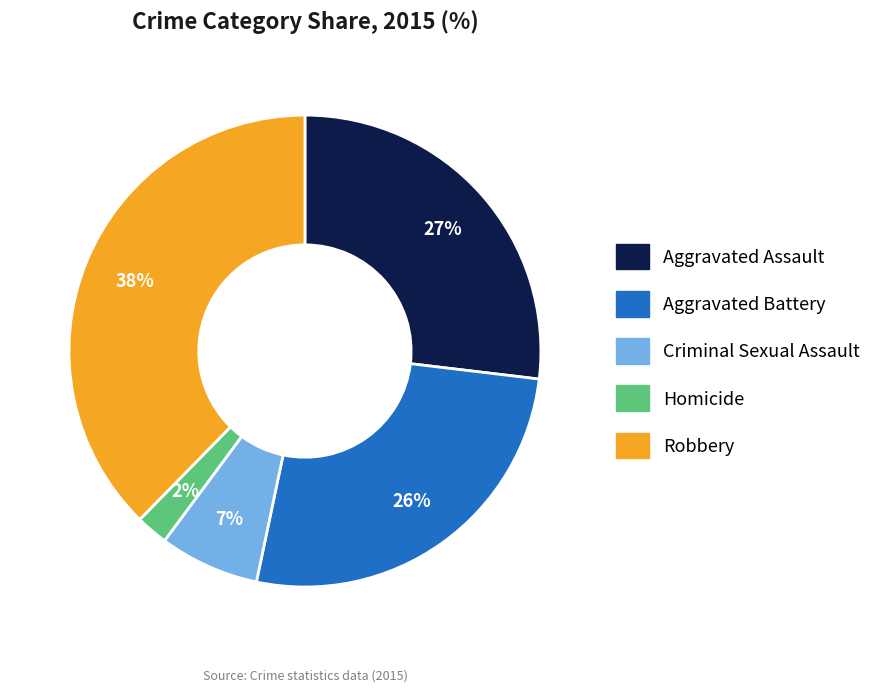

What is the ratio of the value at Aggravated Battery to the value at Robbery?

0.7